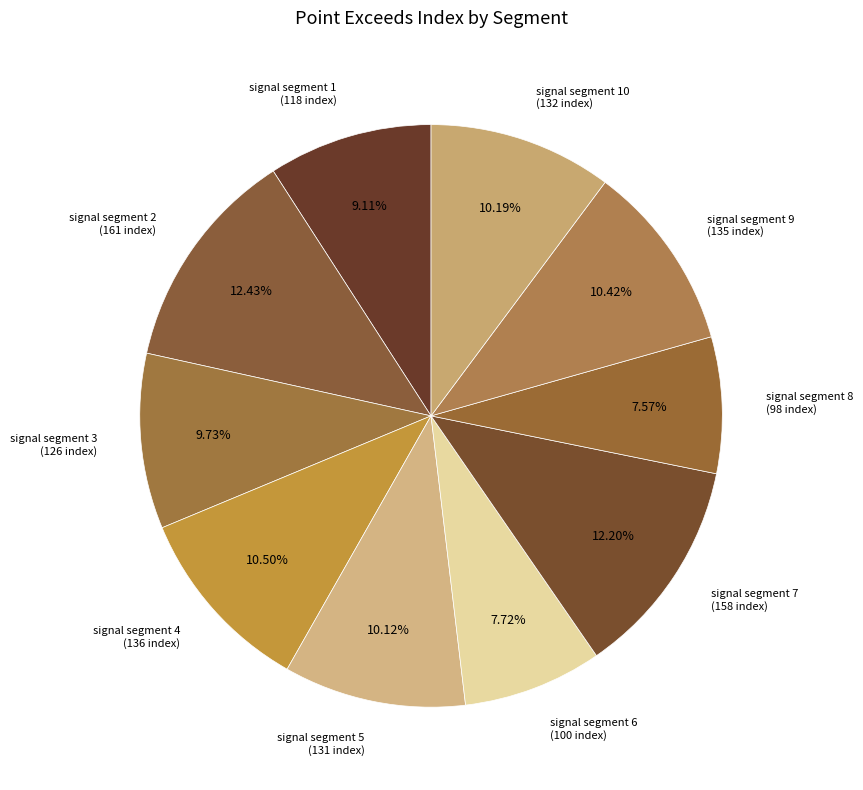

Between signal segment 3 (126 index) and signal segment 1 (118 index), which is larger?

signal segment 3 (126 index)